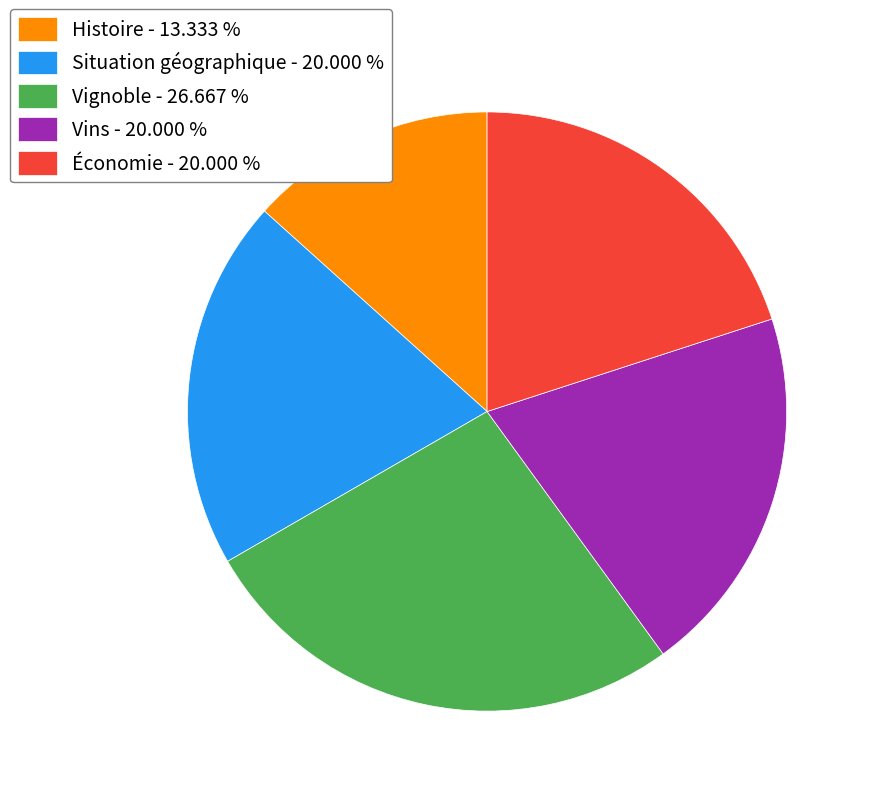

Is it true that Histoire is 5% of the pie?

False